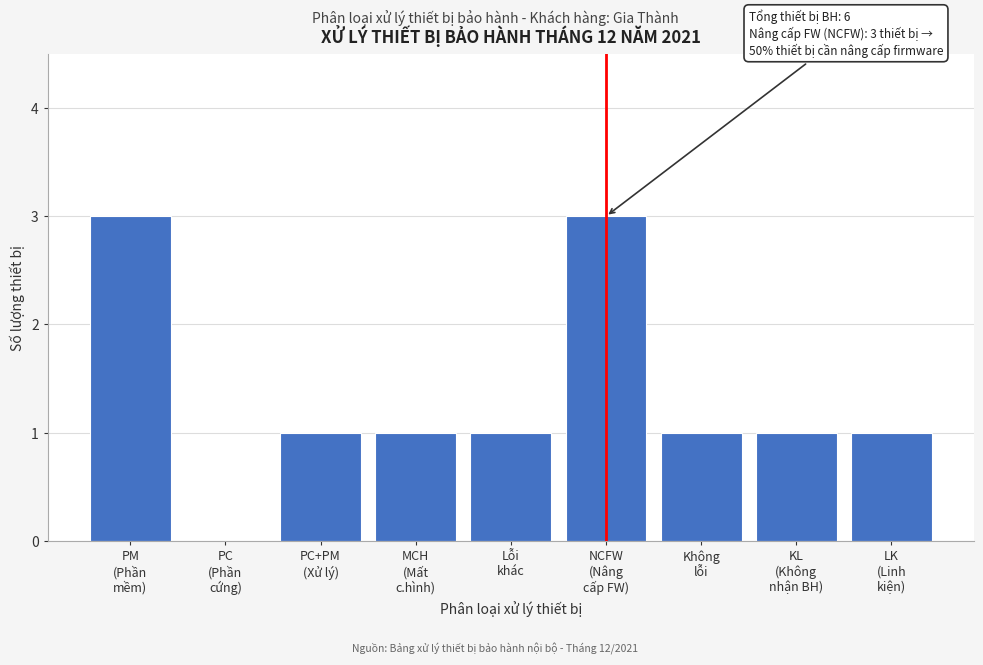

What is the maximum value shown in the chart?

3